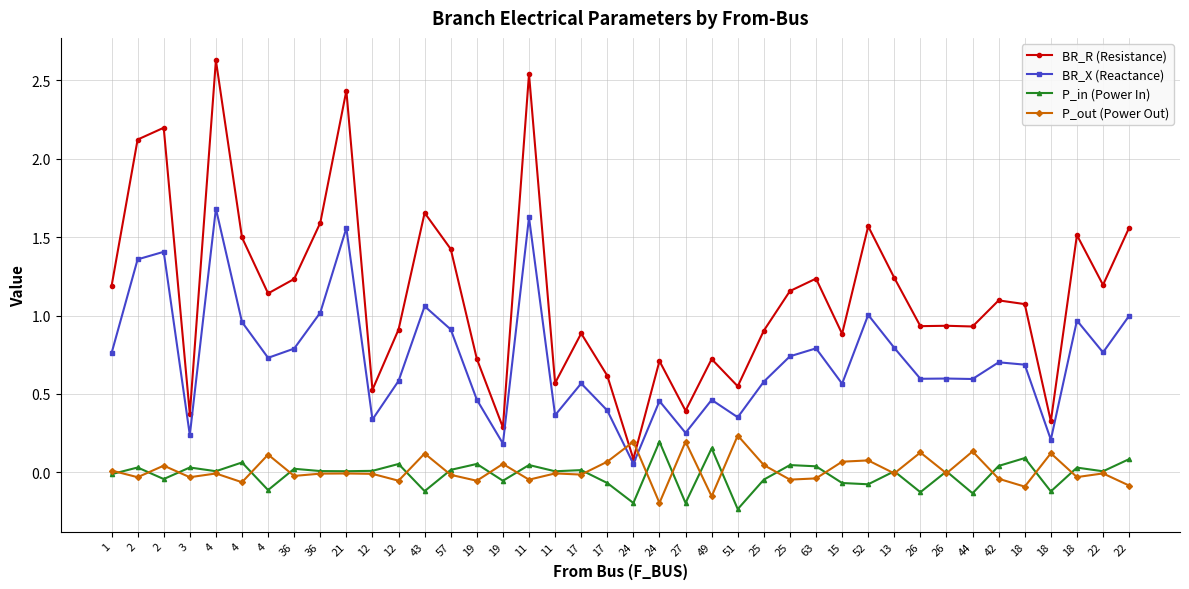

What is the sum of all P_in (Power In) values?

-0.5